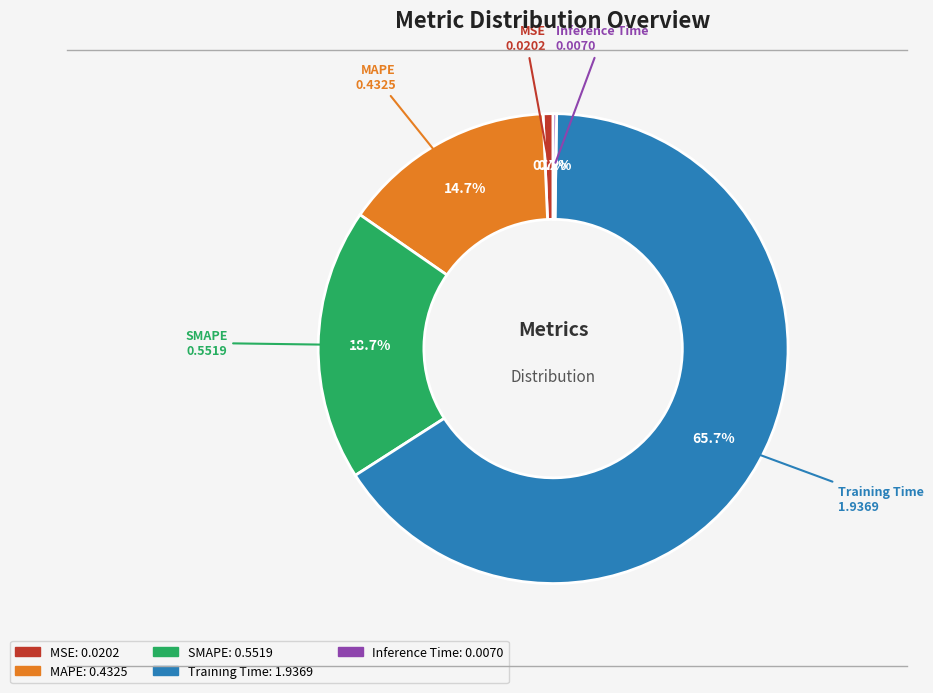

To the nearest percent, what percentage of the pie is MAPE?

15%